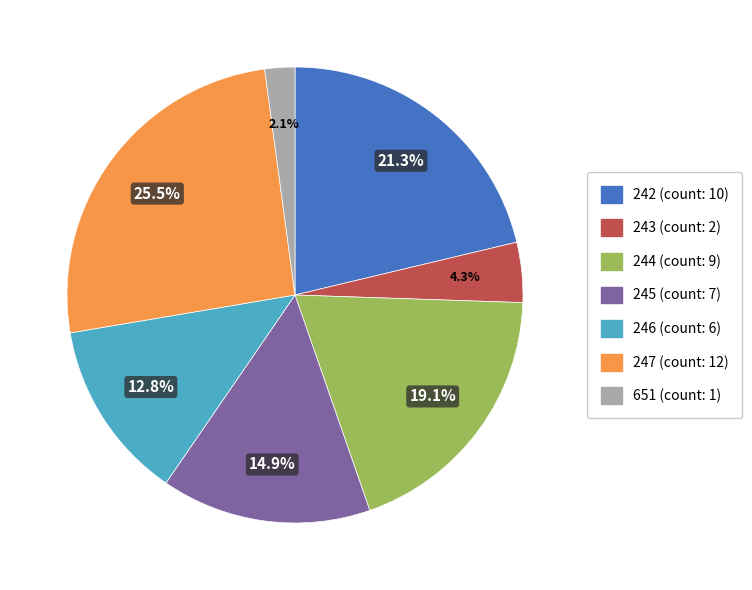

Is the sum of 246 (count: 6) and 245 (count: 7) greater than half?

No